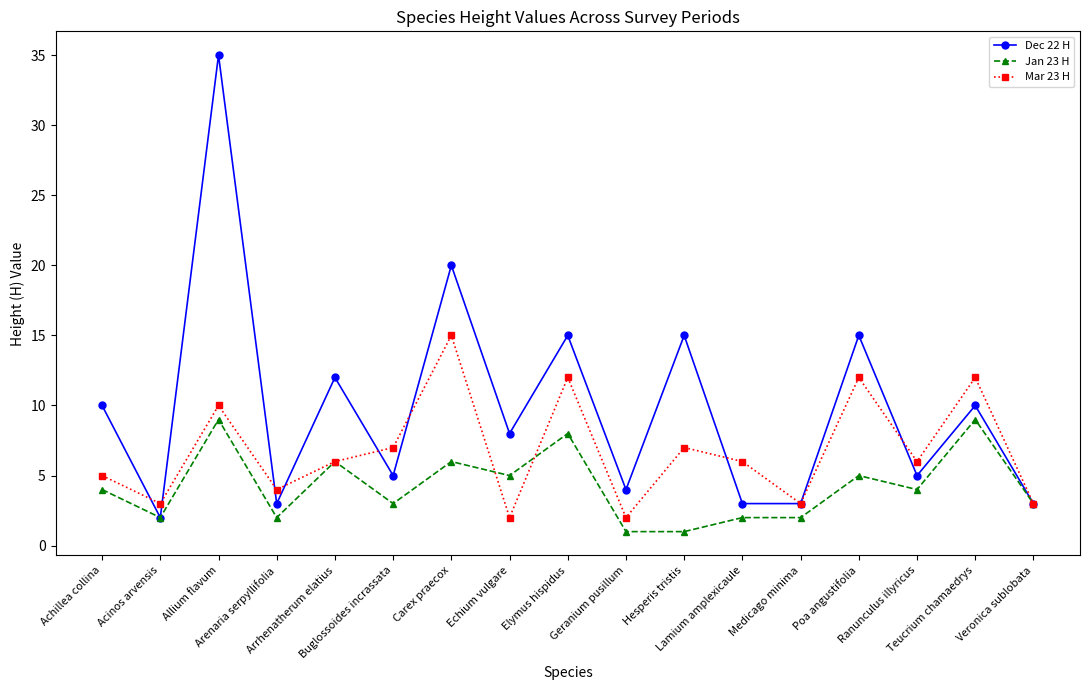

What position from the left is Lamium amplexicaule?

12